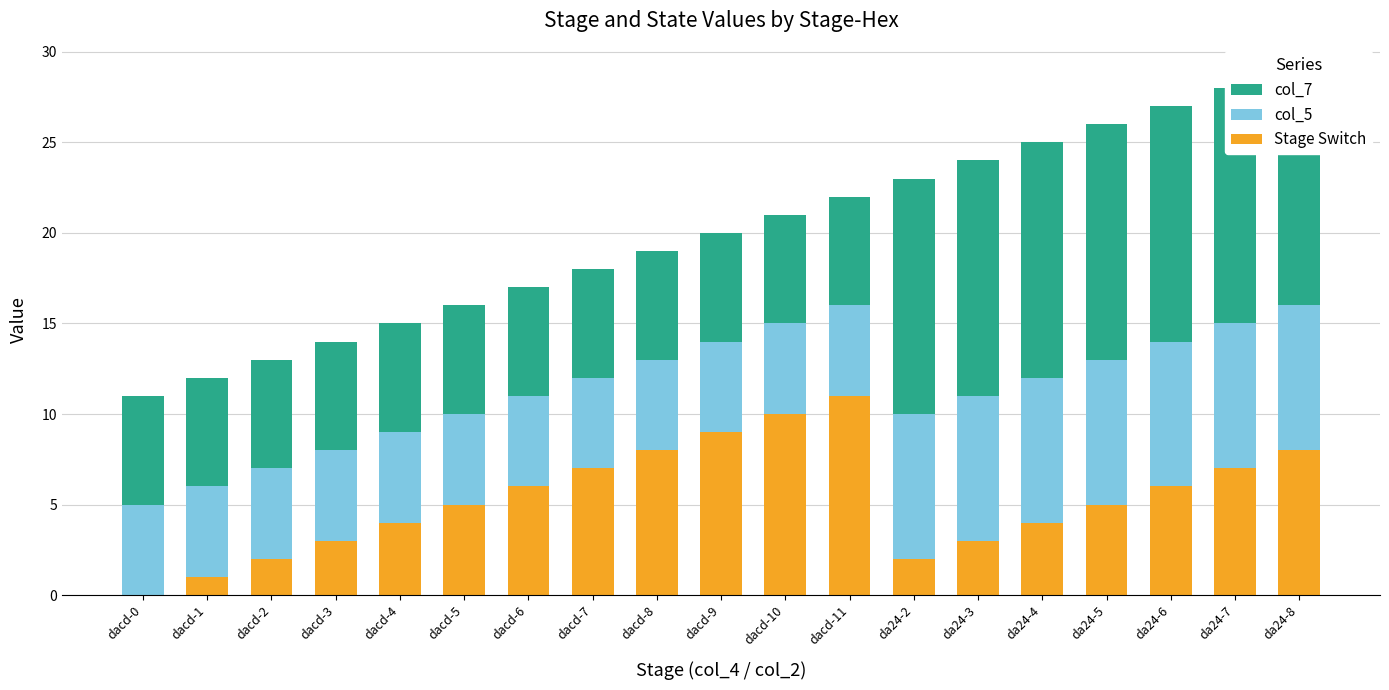

What is the total value across all series at dacd-9?

20